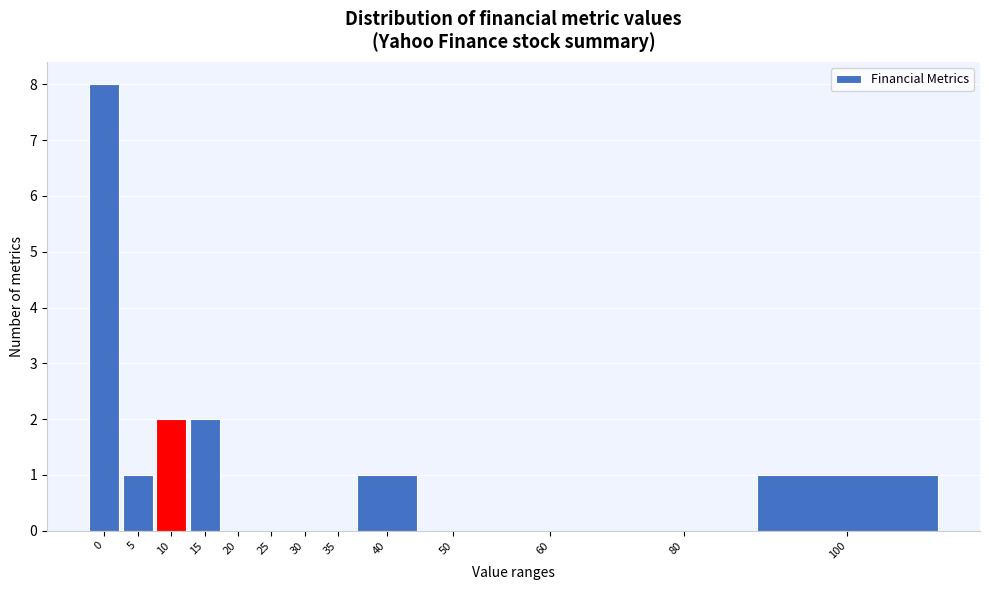

Reading right to left, what are all the values shown in this chart?

100=1	80=0	60=0	50=0	40=1	35=0	30=0	25=0	20=0	15=2	10=2	5=1	0=8